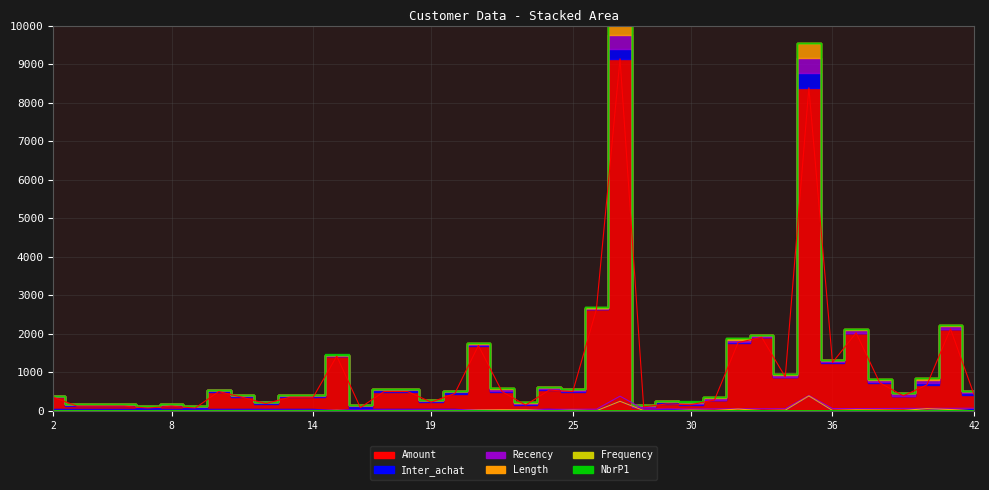

At which category is the sum across all series the highest?

27